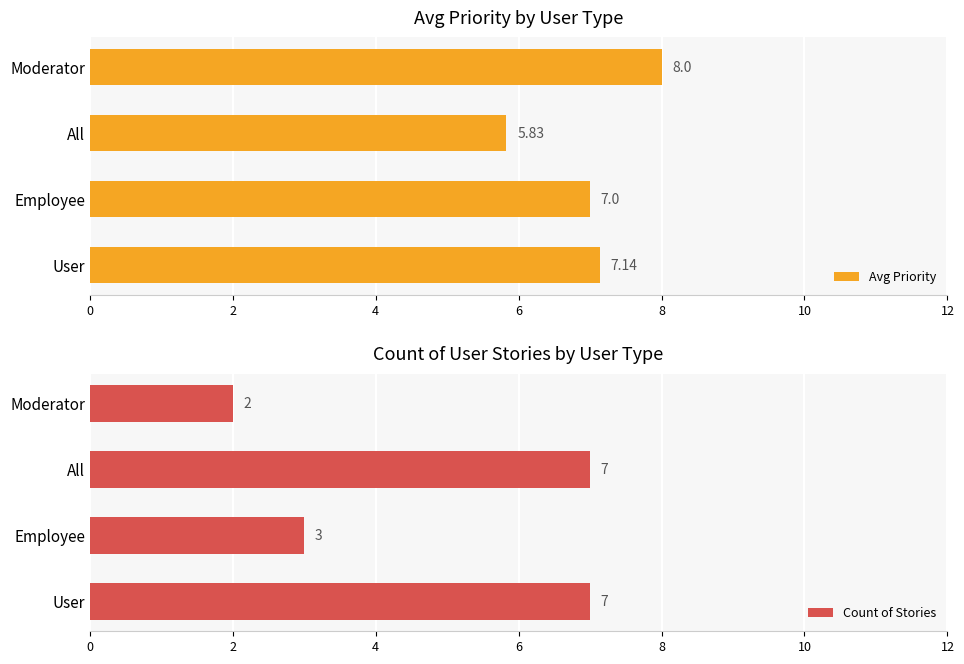

What is the average value of the Avg Priority series?

7.0